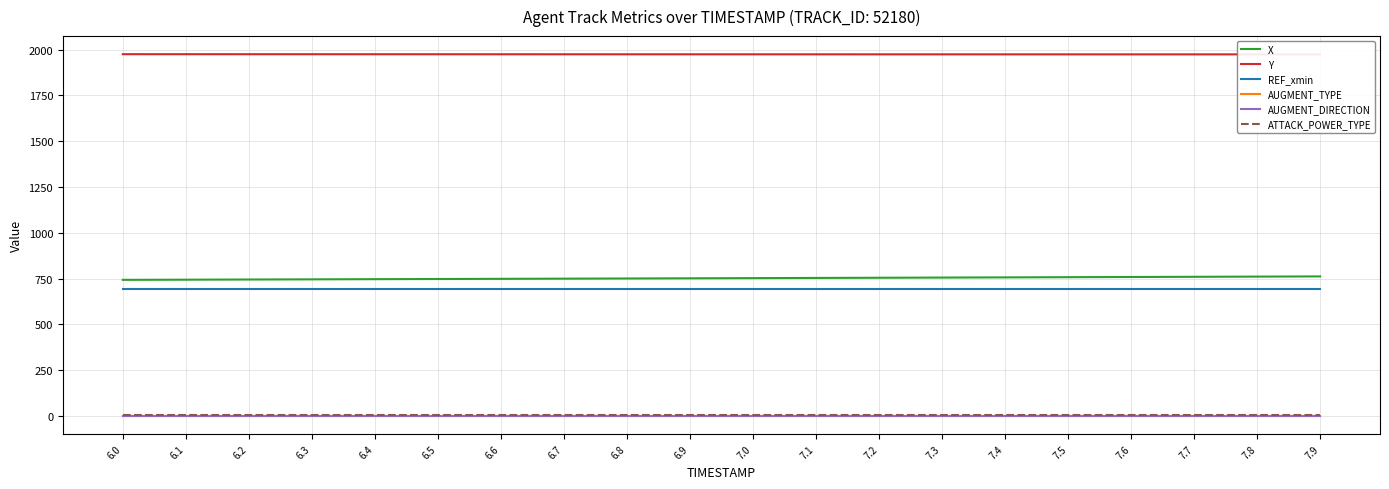

What is the label of the 11th point from the right?

6.9